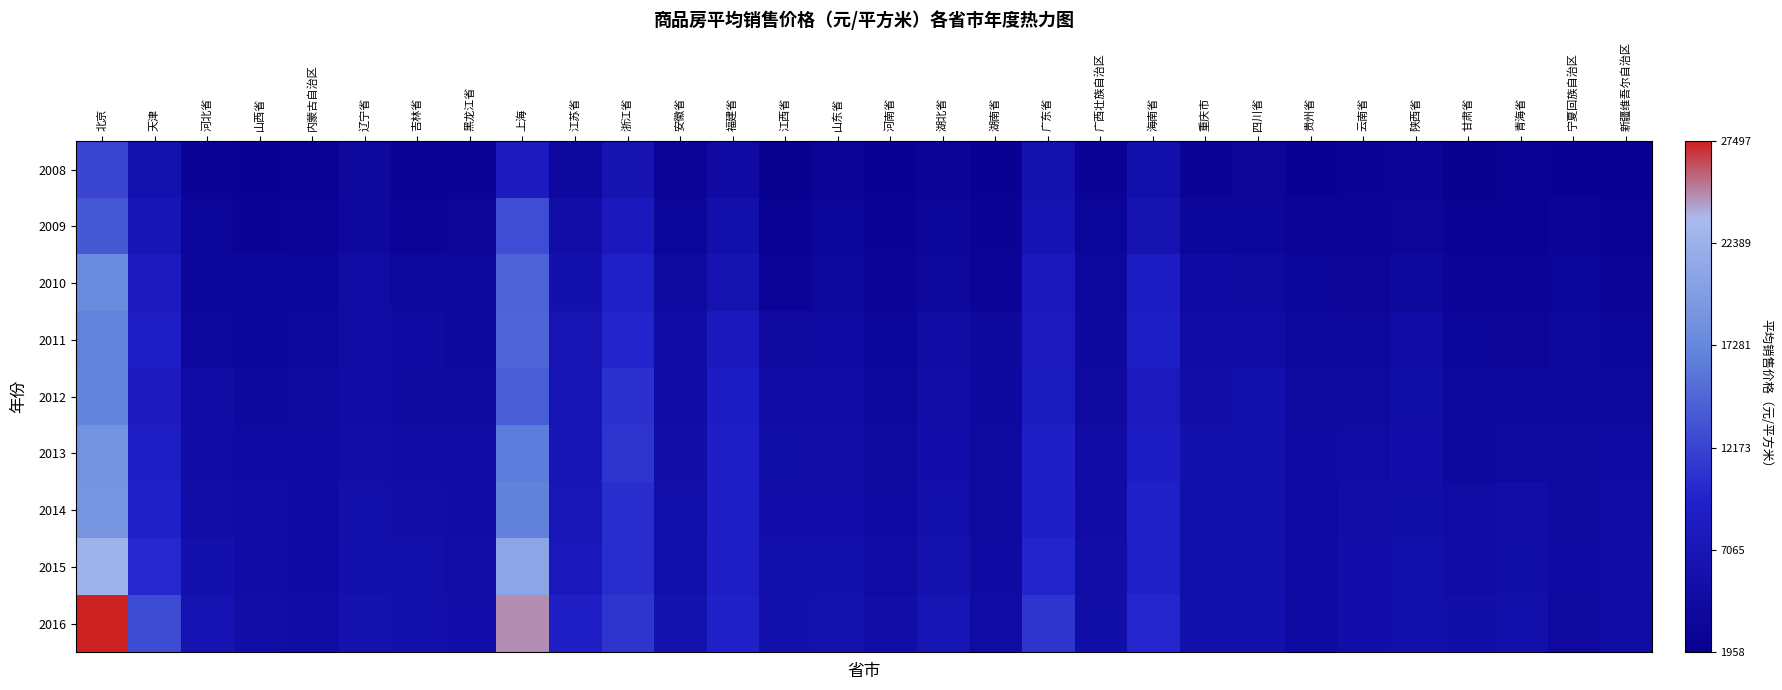

Which series has the largest total across all categories?

2016